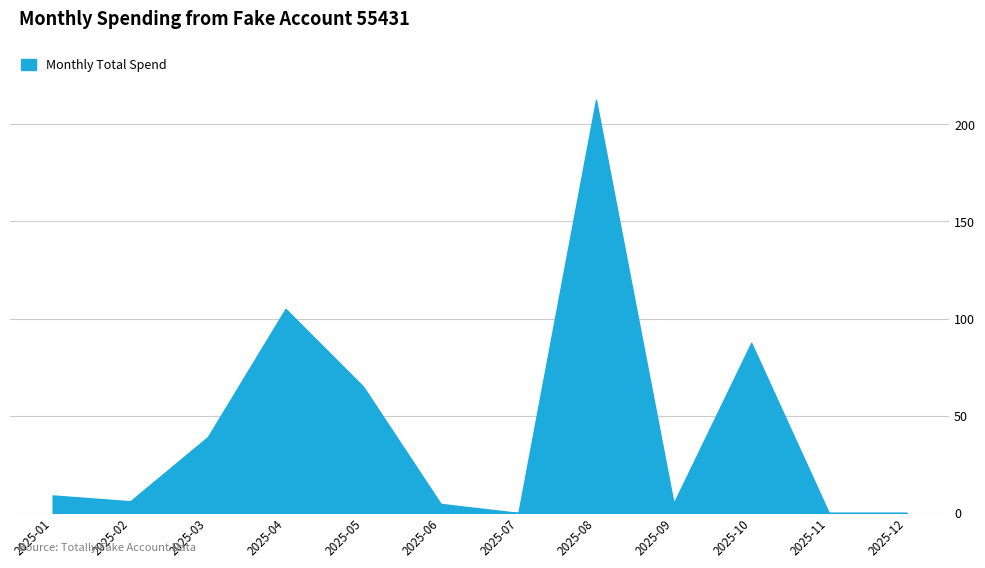

How many values are below 8?

6